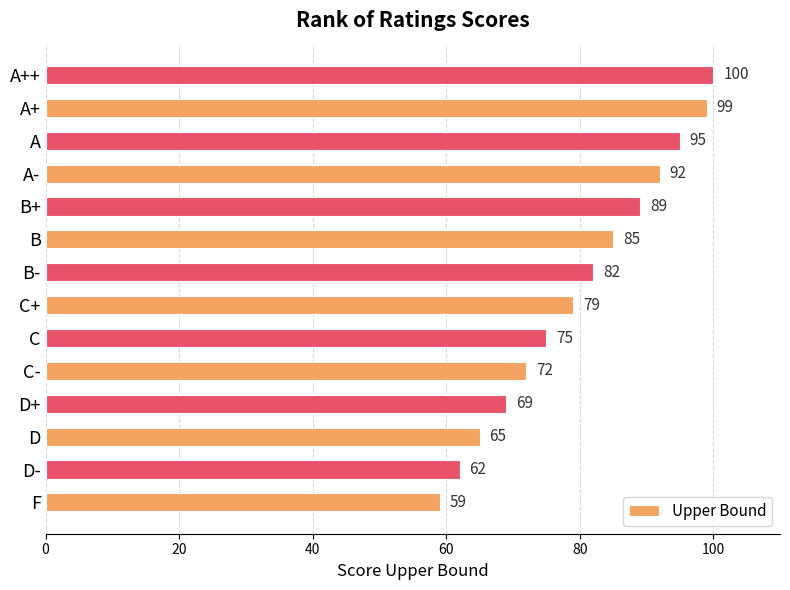

Approximately how many times larger is the value at A compared to C-?

1.3